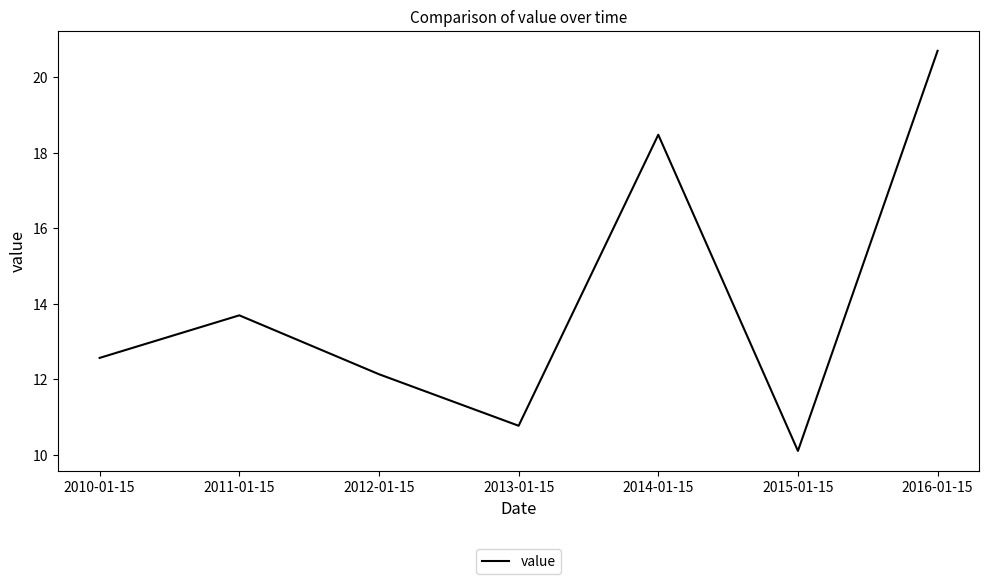

What is the approximate value at 2010-01-15?

12.6